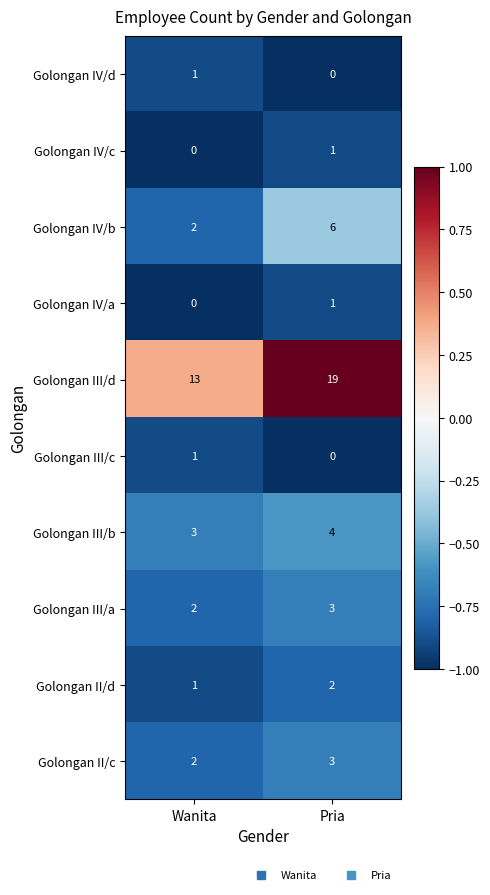

Reading left to right, extract all data points from this chart.

Golongan IV/d: 1	0
Golongan IV/c: 0	1
Golongan IV/b: 2	6
Golongan IV/a: 0	1
Golongan III/d: 13	19
Golongan III/c: 1	0
Golongan III/b: 3	4
Golongan III/a: 2	3
Golongan II/d: 1	2
Golongan II/c: 2	3